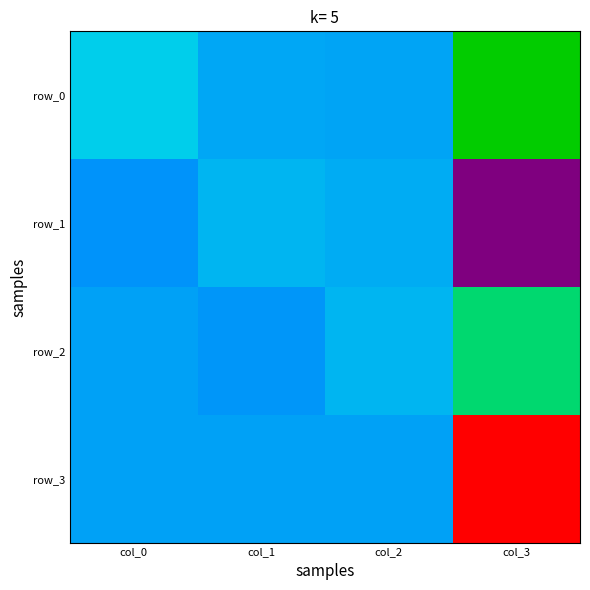

Which series changed the most between col_0 and col_3?

row_3